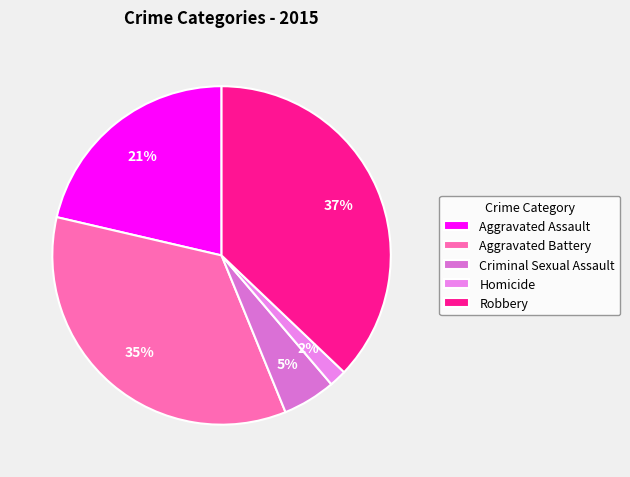

Which slice is the largest?

Robbery